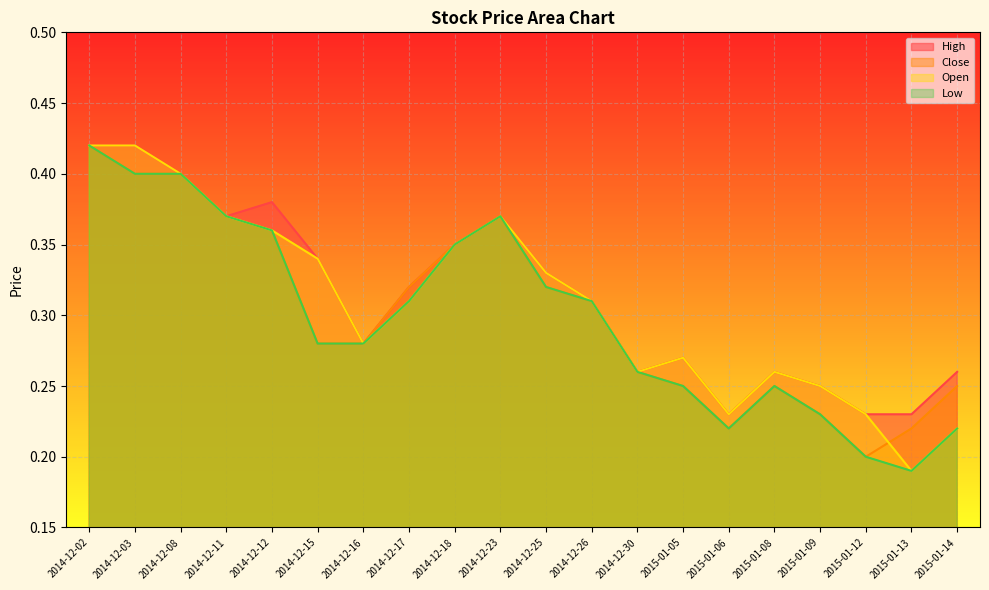

Between 2014-12-17 and 2015-01-09, which series saw the biggest shift?

Close